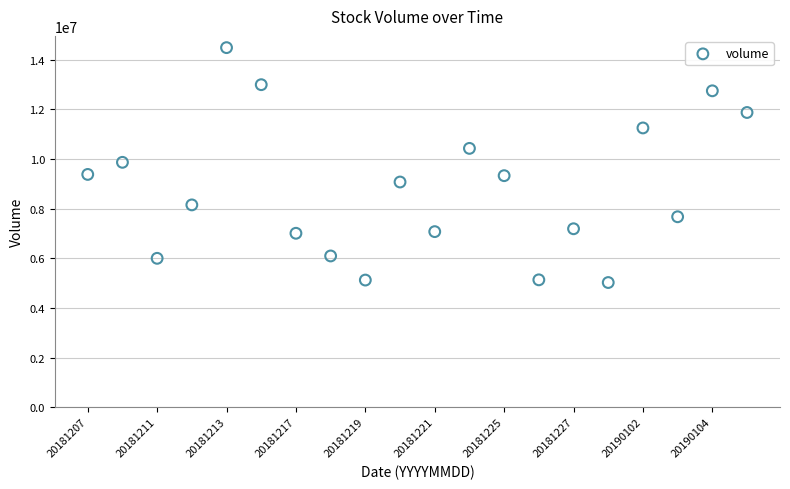

What is the range of Y values (max minus min)?

9461028